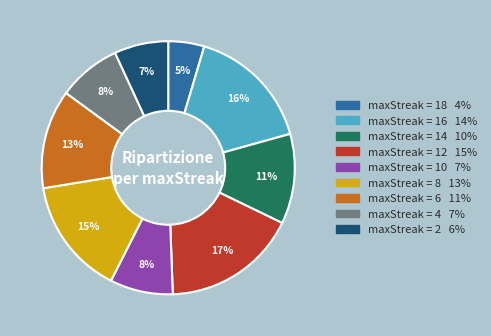

Is there a majority slice in this chart?

No